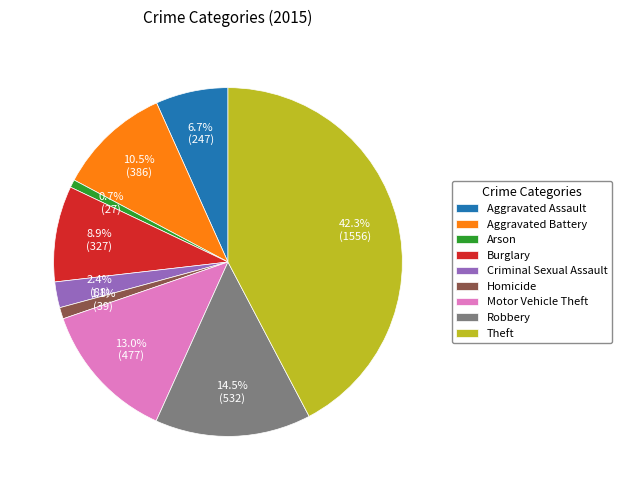

Is the sum of Burglary and Homicide greater than half?

No